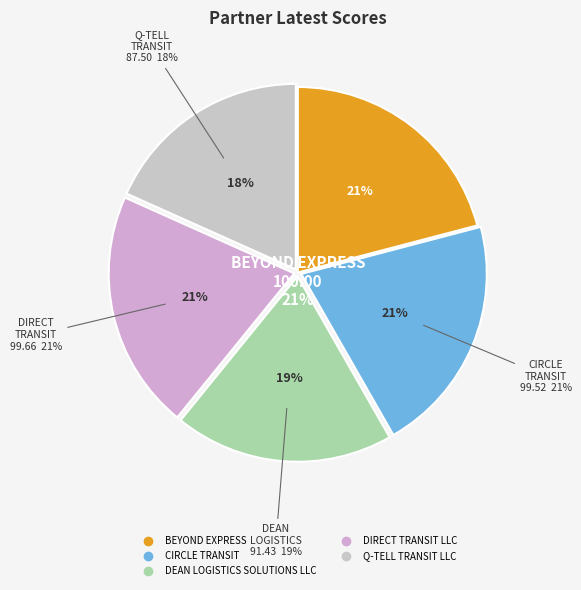

Rank the categories by value from highest to lowest.

BEYOND EXPRESS, DIRECT TRANSIT LLC, CIRCLE TRANSIT, DEAN LOGISTICS SOLUTIONS LLC, Q-TELL TRANSIT LLC